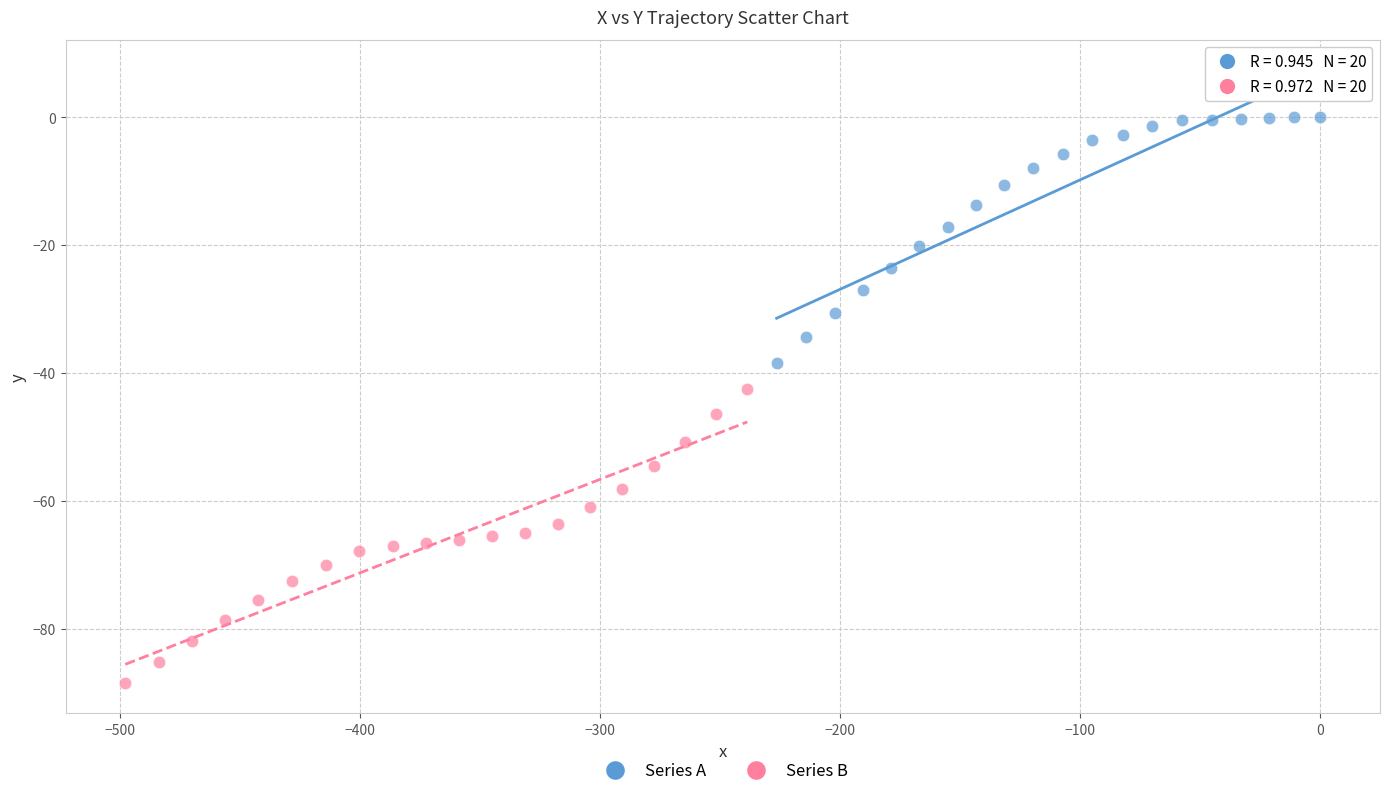

Which series has the widest spread of Y values?

Series B